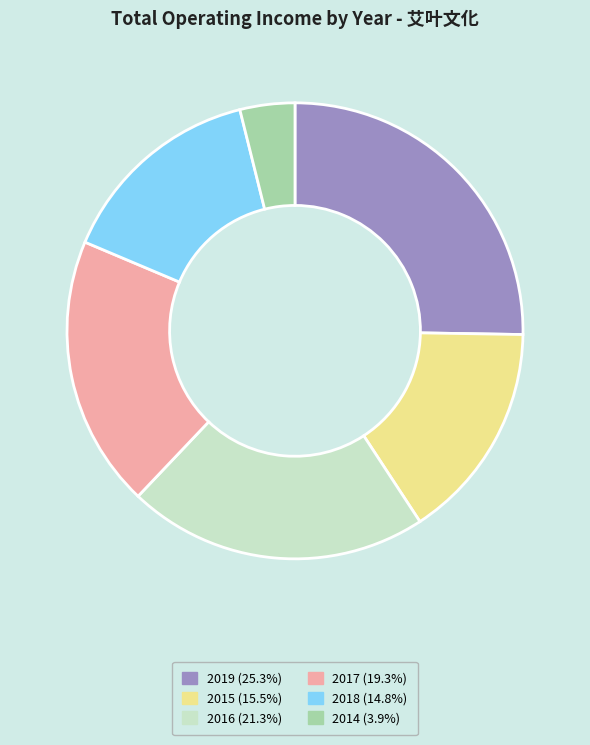

Do 2014 (3.9%) and 2019 (25.3%) together represent more than half of the pie?

No